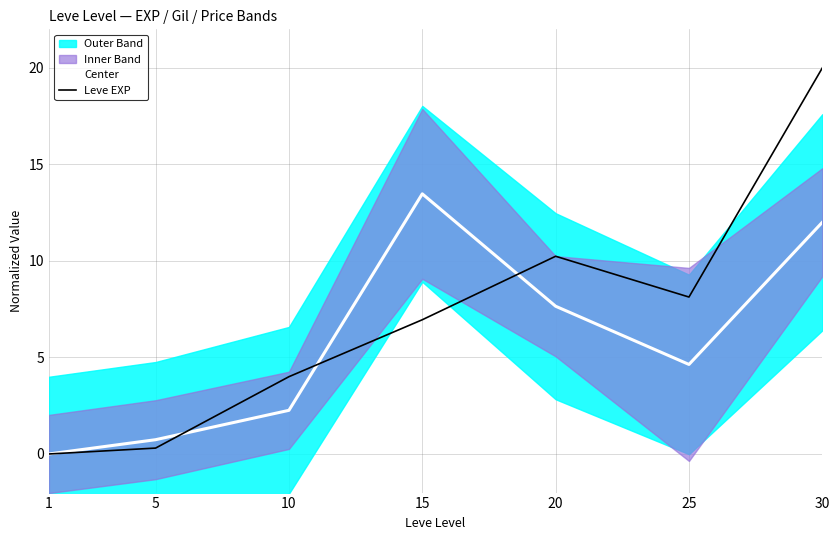

After their last crossing, which series has the higher values: Leve EXP or Center?

Leve EXP